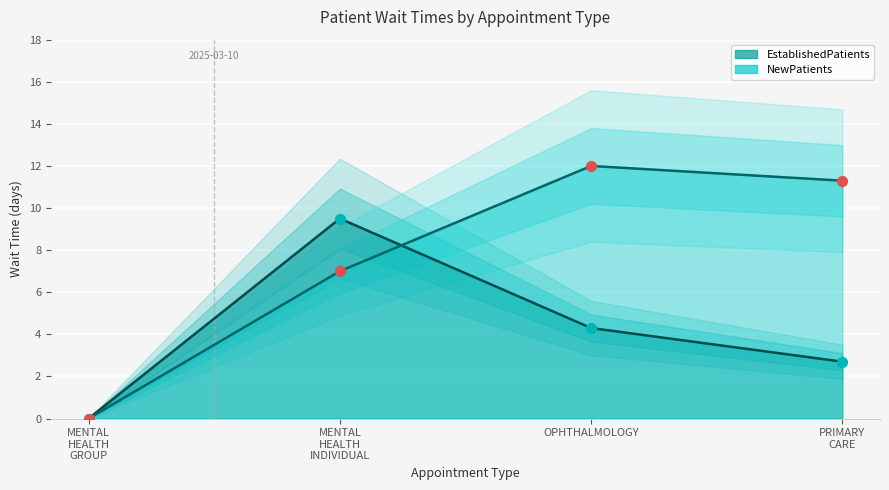

What is the total value across all series at PRIMARY CARE?

14.0